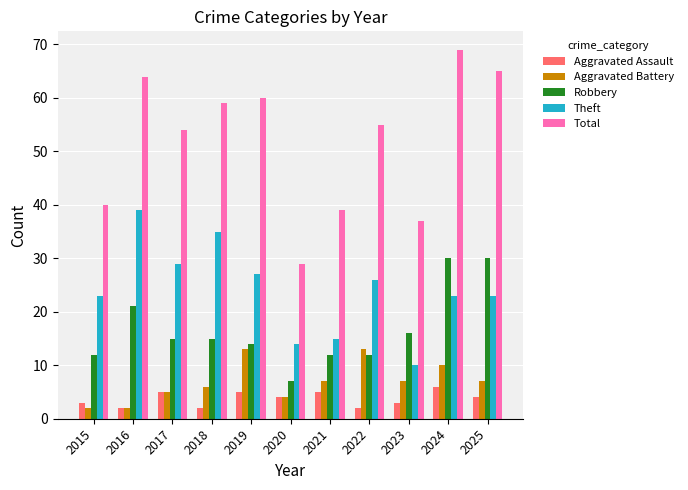

What is the approximate value of Total at 2023?

37